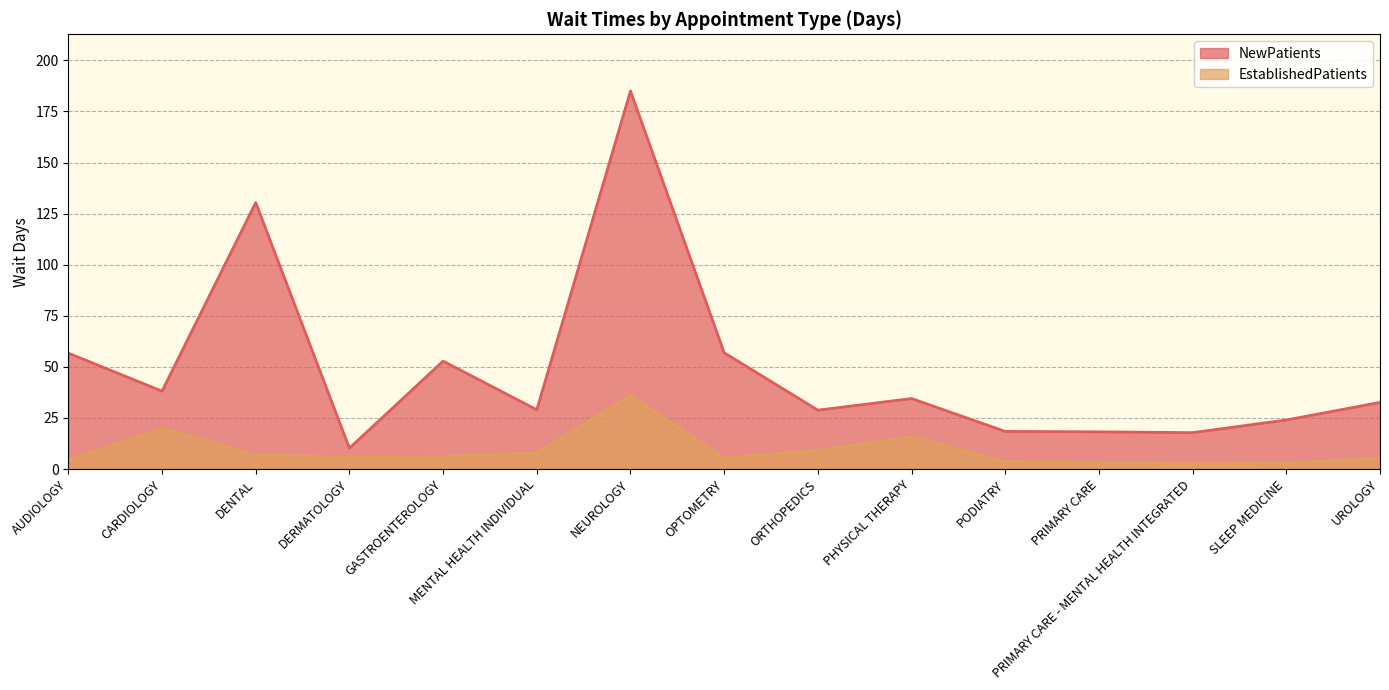

Where is the first local minimum for NewPatients?

CARDIOLOGY